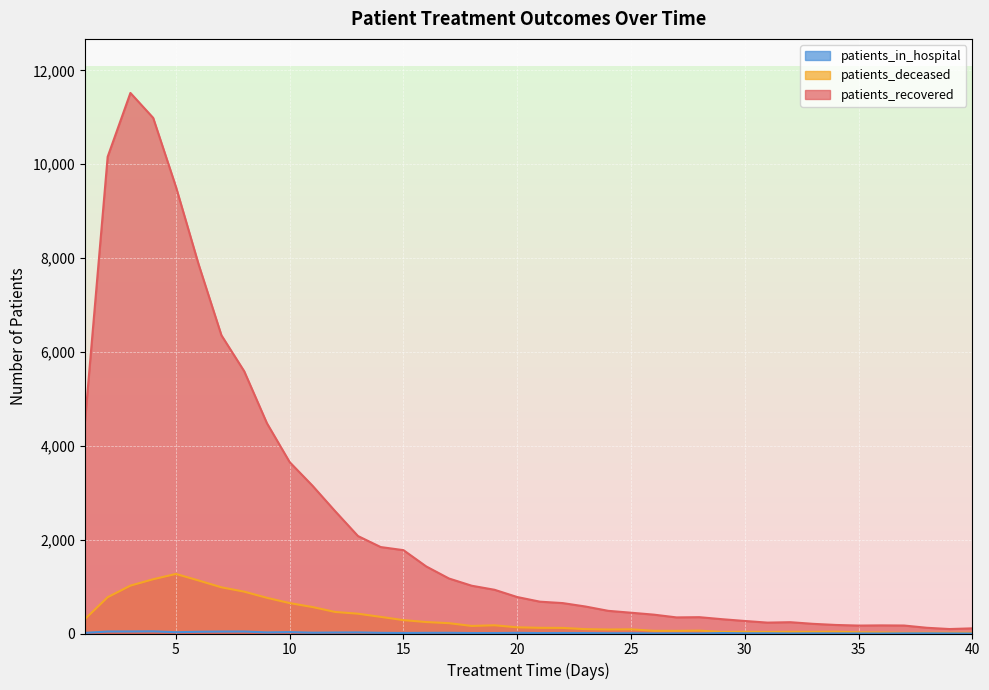

What is the value of the patients_recovered point at the 22nd from the left?

648